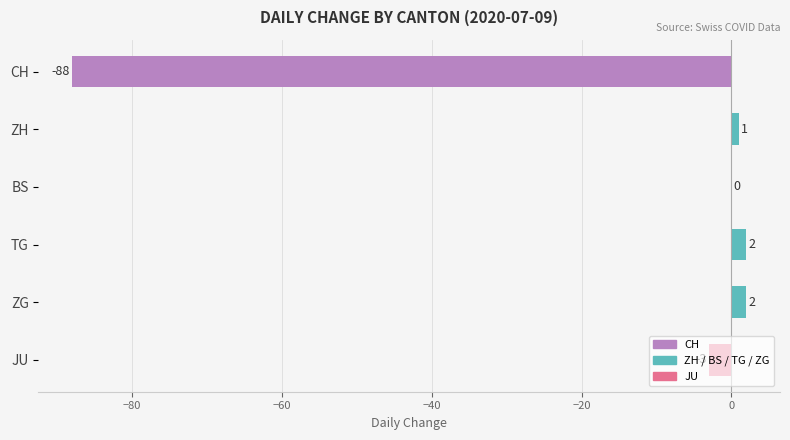

The value at CH is -88. True or false?

True